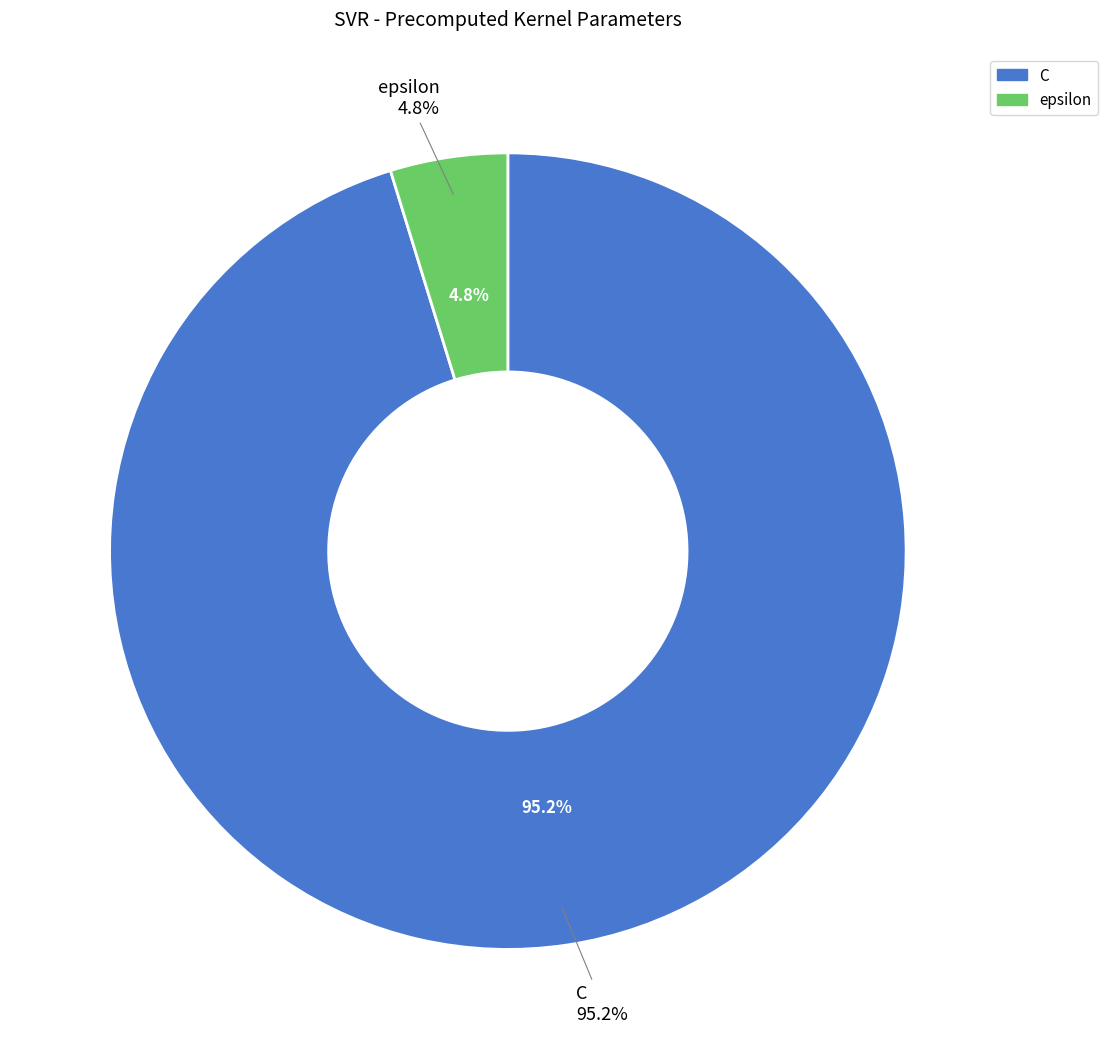

Combined, what portion of the pie is C and epsilon?

100.0%